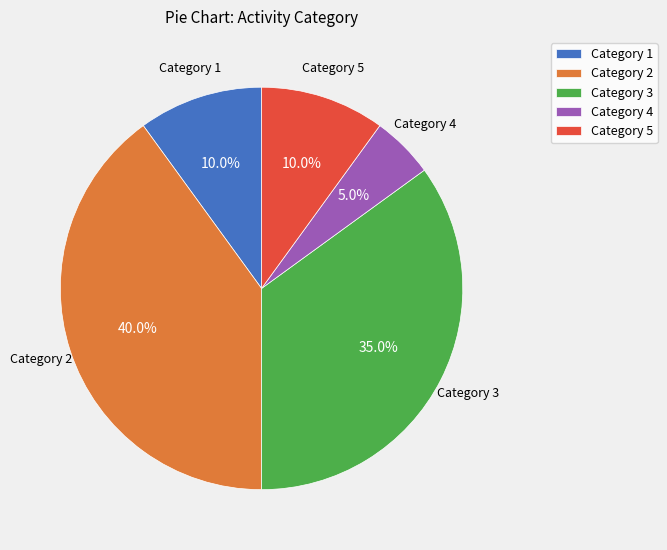

Is the sum of Category 2 and Category 4 greater than half?

No